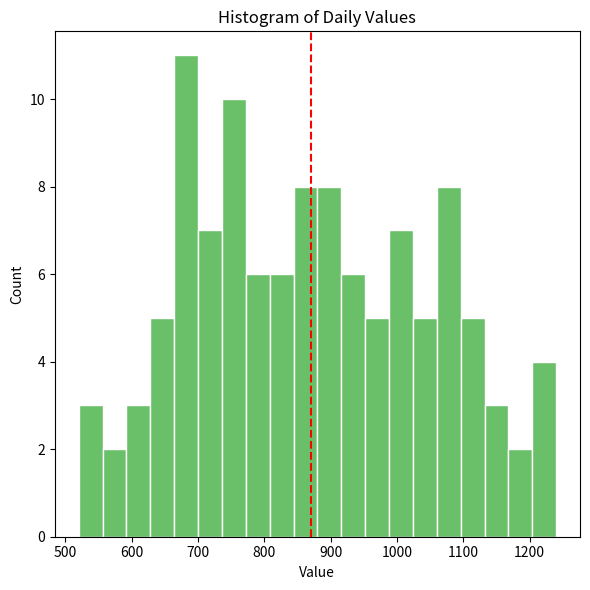

Read against the x-axis, roughly where is the centre of the tallest bar?

680